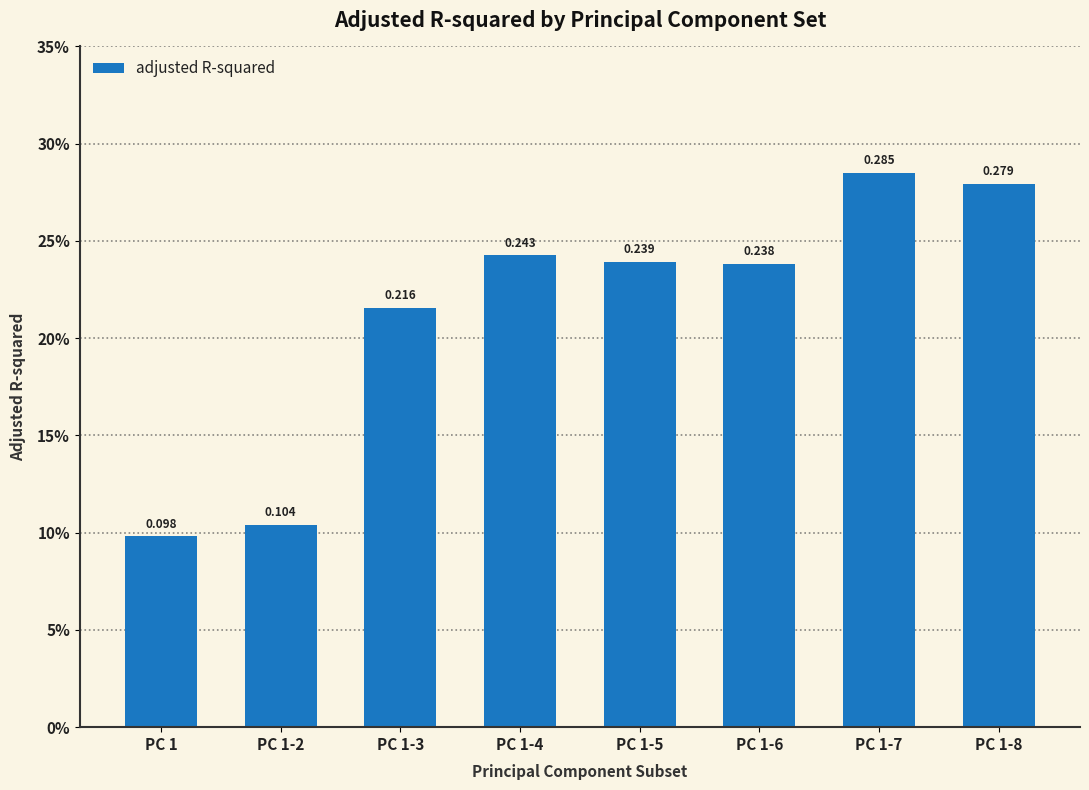

What is the smallest value displayed?

0.1